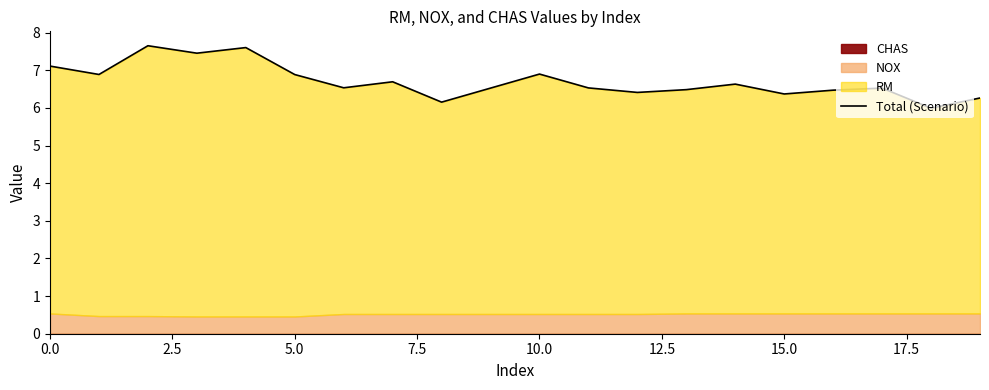

What is the minimum value shown in the chart?

6.0